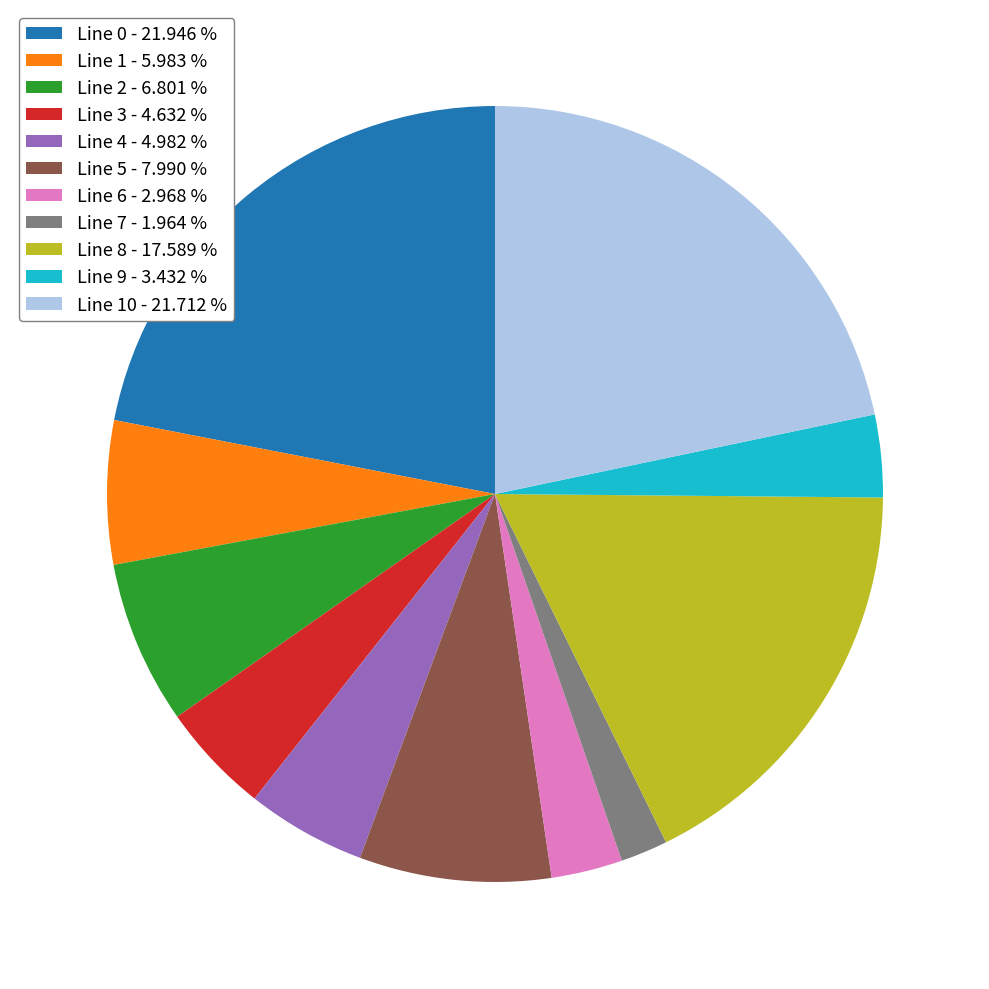

What is the smallest slice in the pie chart?

Line 7 - 1.964 %